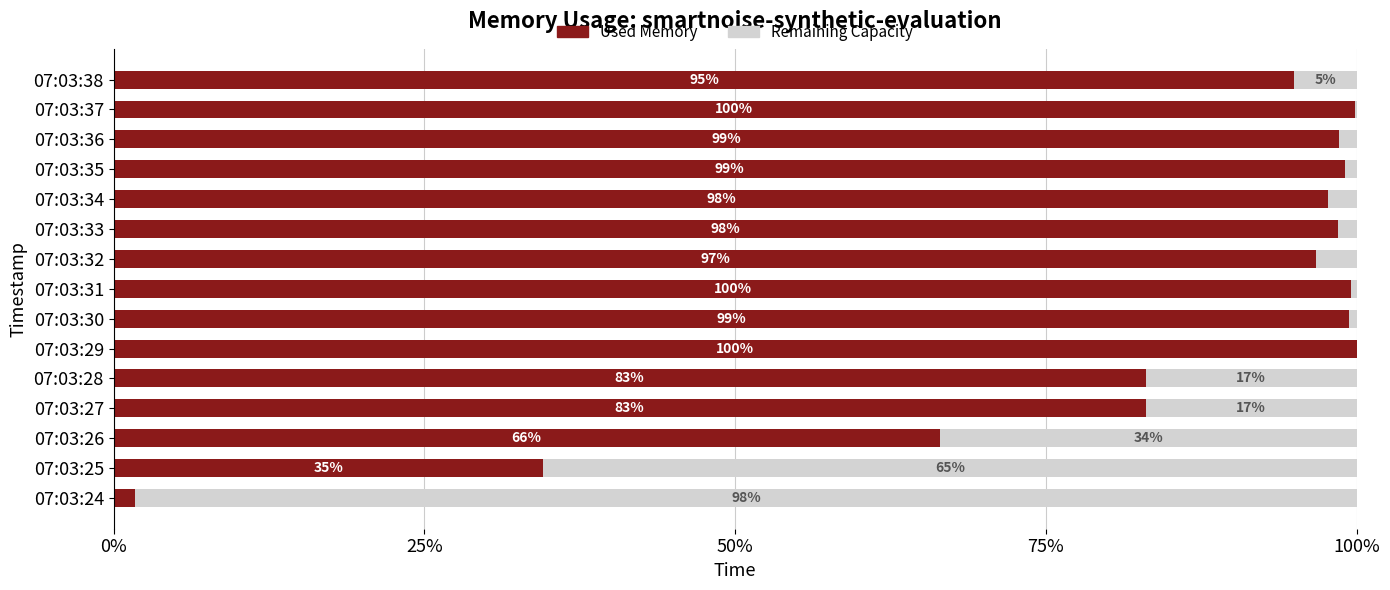

What is the highest value of the Used Memory series?

100.0